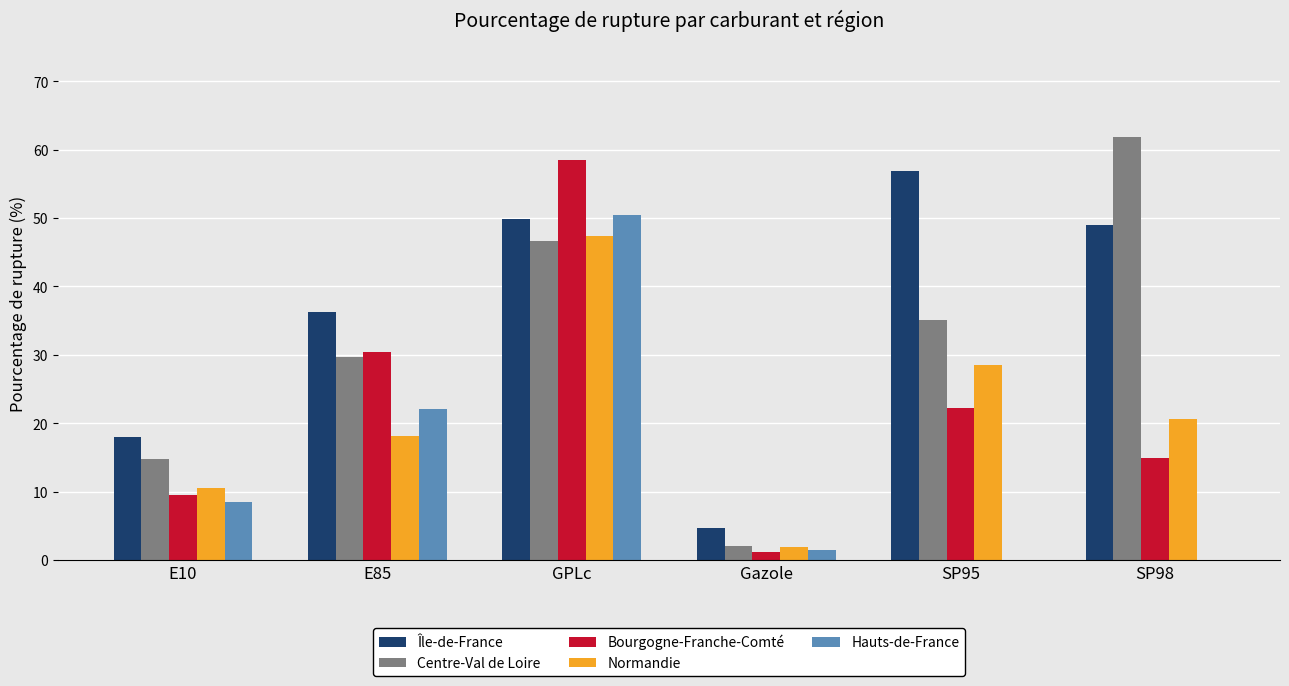

What is the sum of the Normandie values at Gazole and E10?

12.6